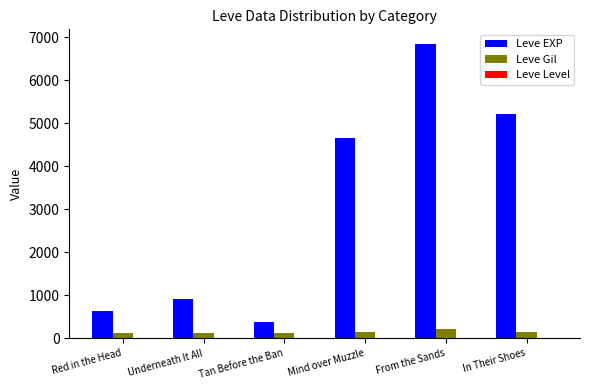

What is the spread (max minus min) of values at Tan Before the Ban?

369